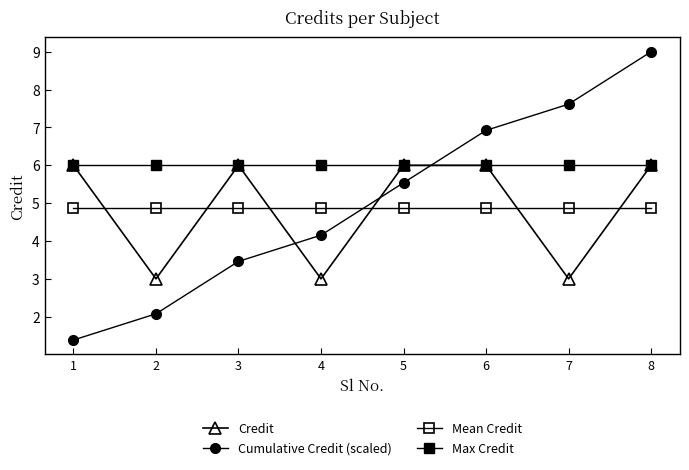

How many lines are shown in the chart?

4